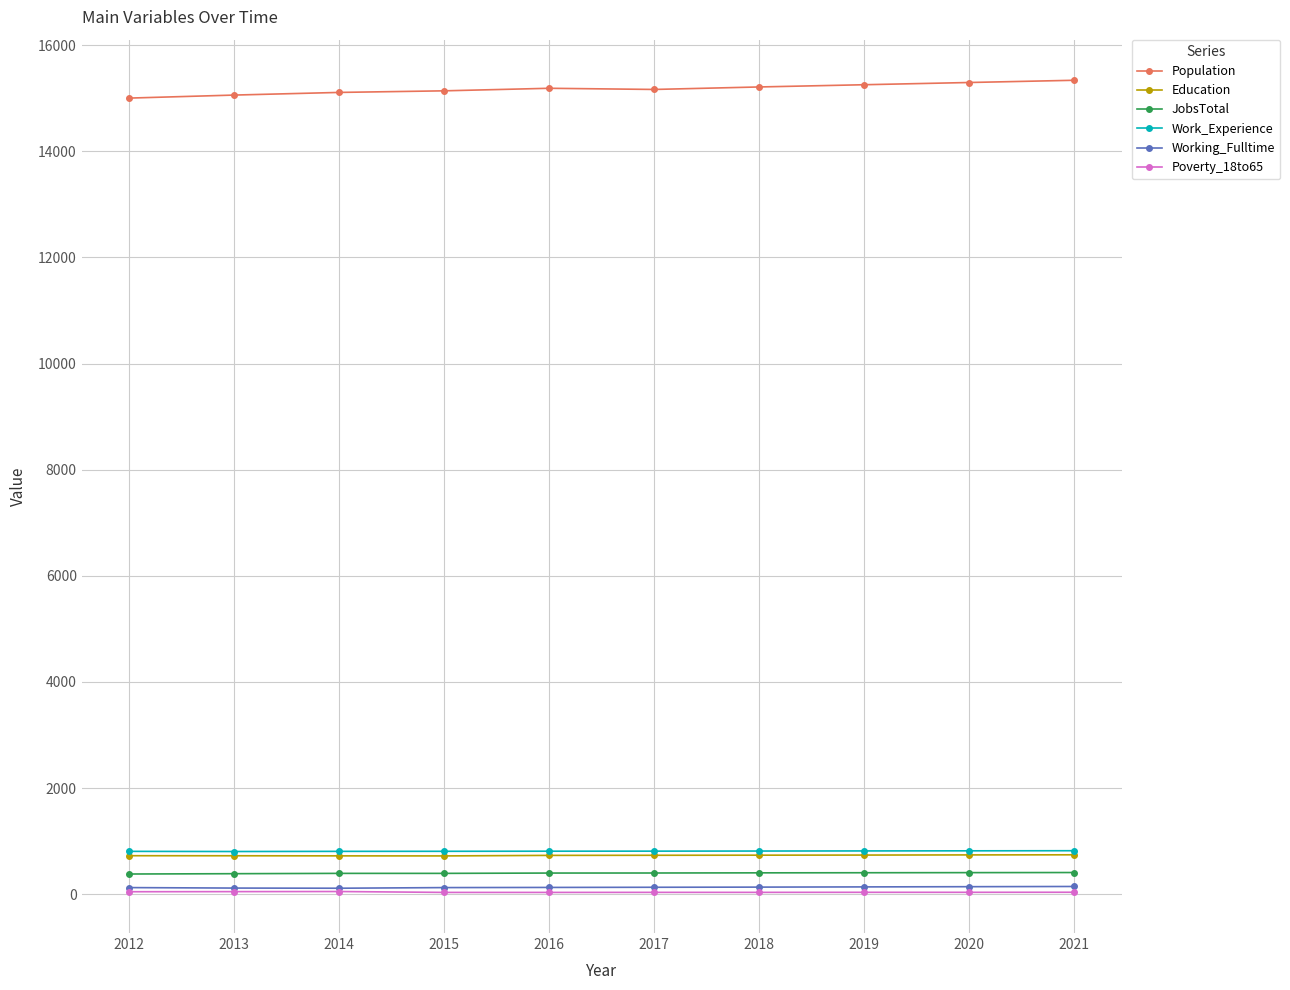

True or false: JobsTotal and Working_Fulltime cross at least once.

False